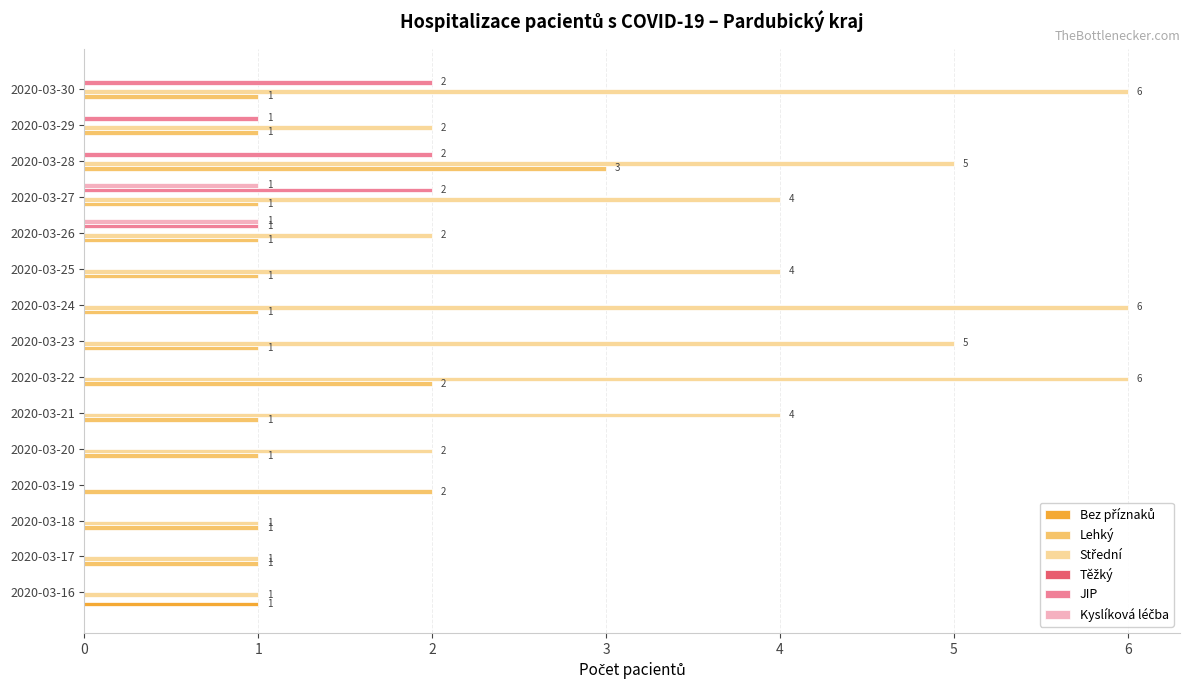

At which label does Lehký reach its peak?

2020-03-28